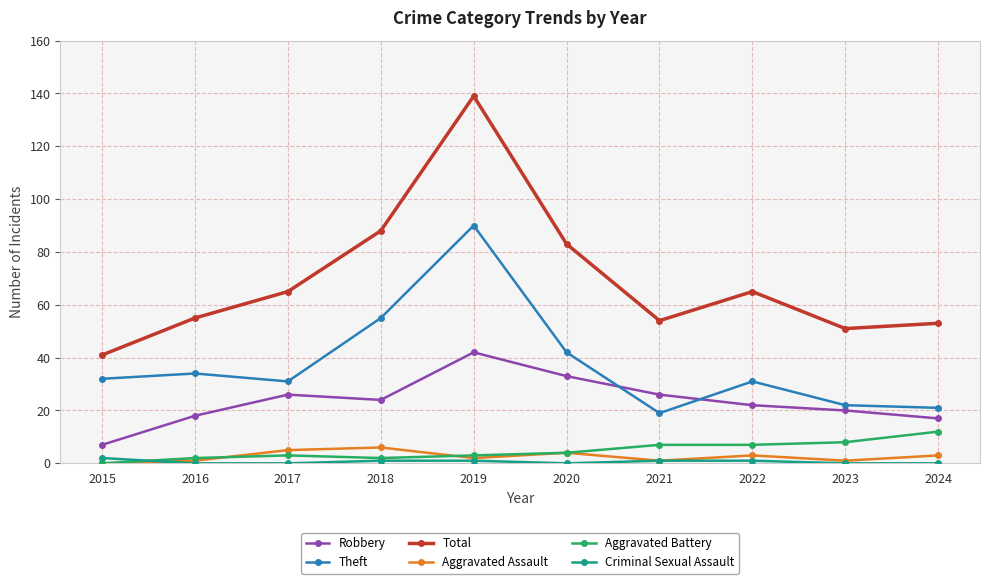

What value does the Aggravated Assault series have at 2016?

1